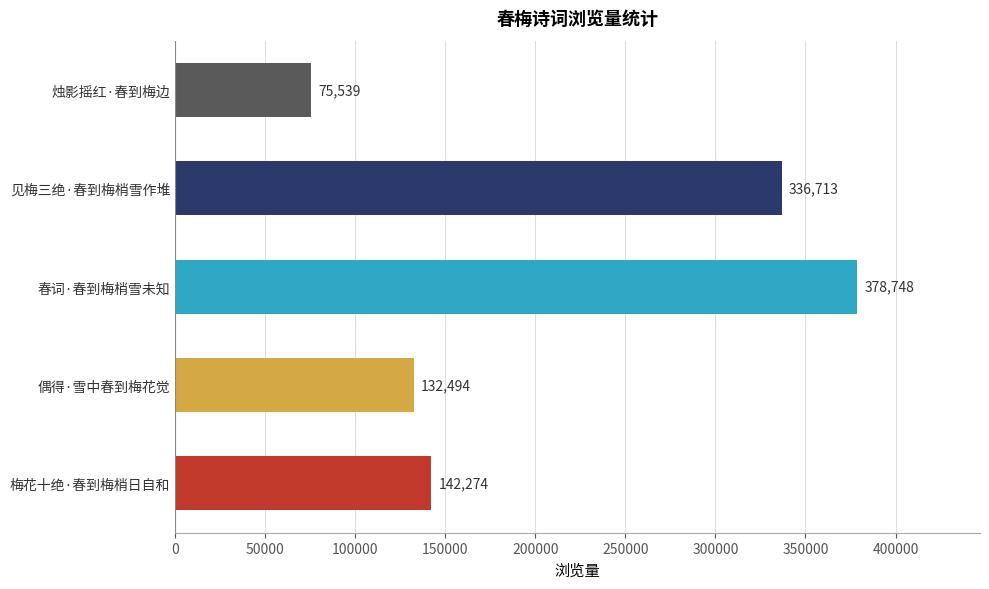

Count the number of data series in this chart.

1